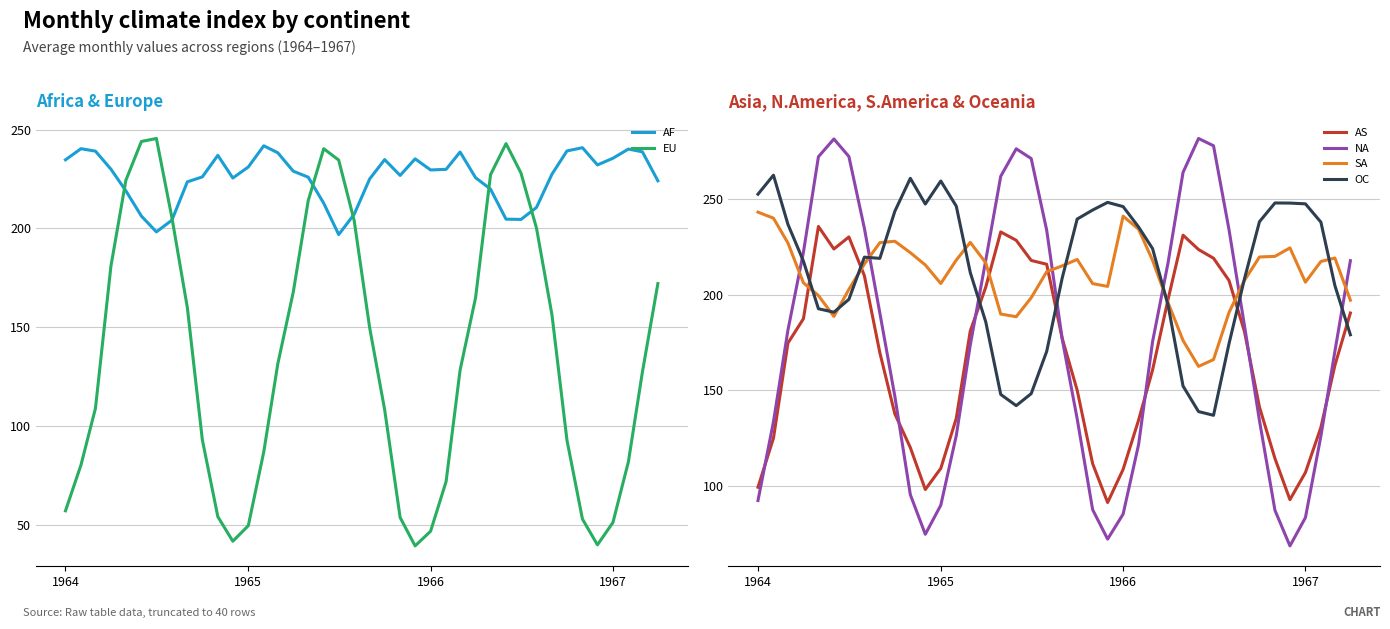

The value of NA at 1967 is 83.3. True or false?

True